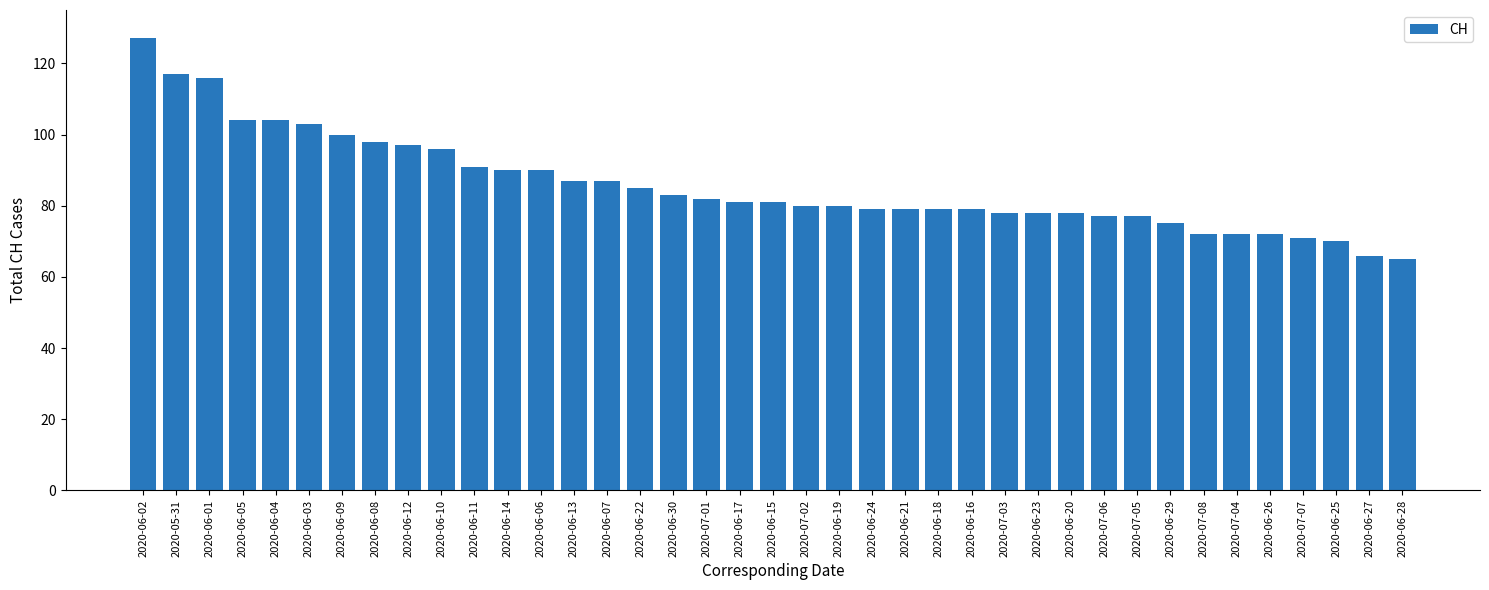

What is the label of the 34th bar from the right?

2020-06-03